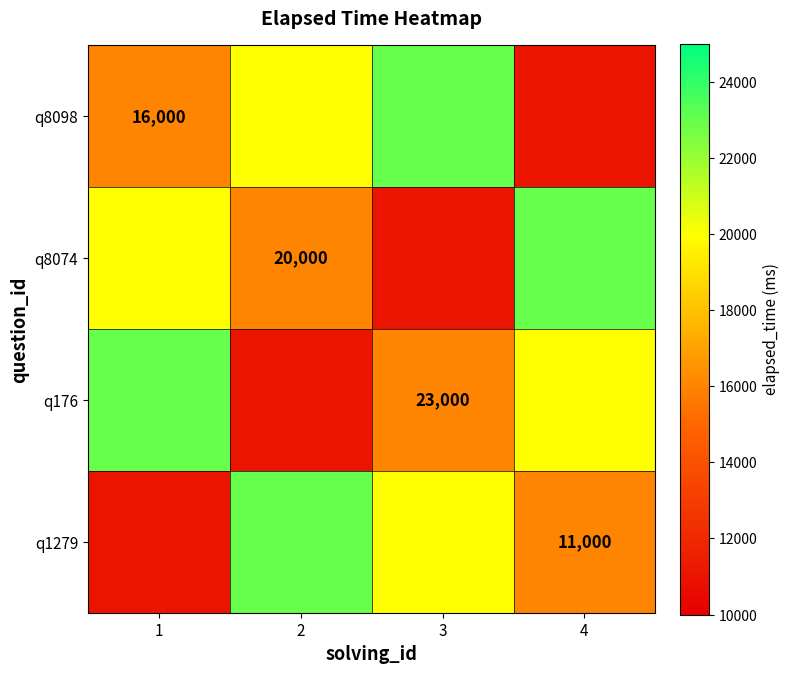

Is it true that q8098 equals 27975 at 1?

False